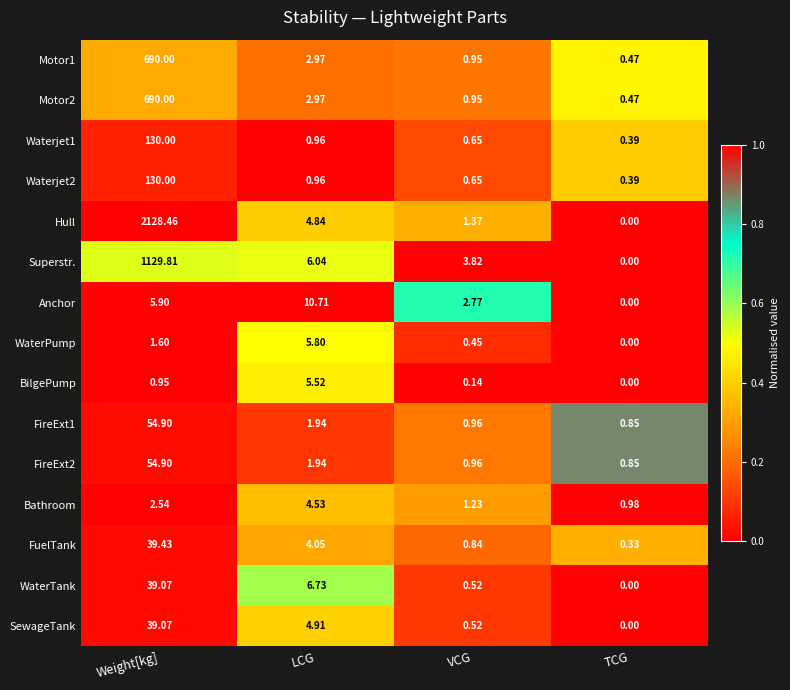

What is the total value across all series at TCG?

4.7